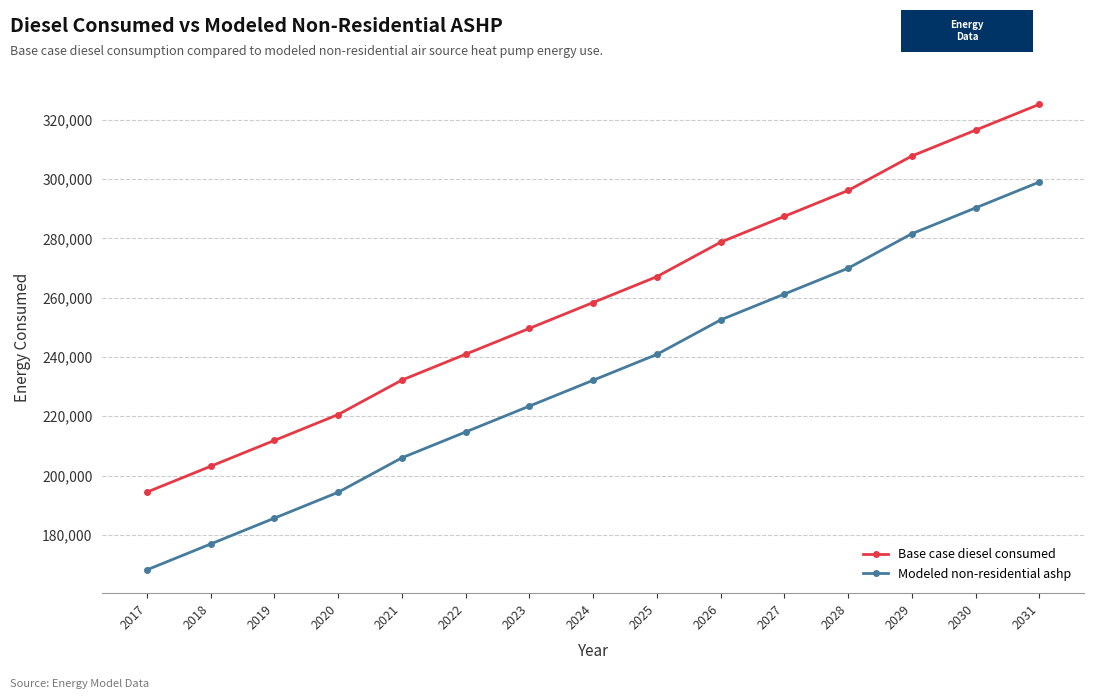

How many series are shown in this chart?

2